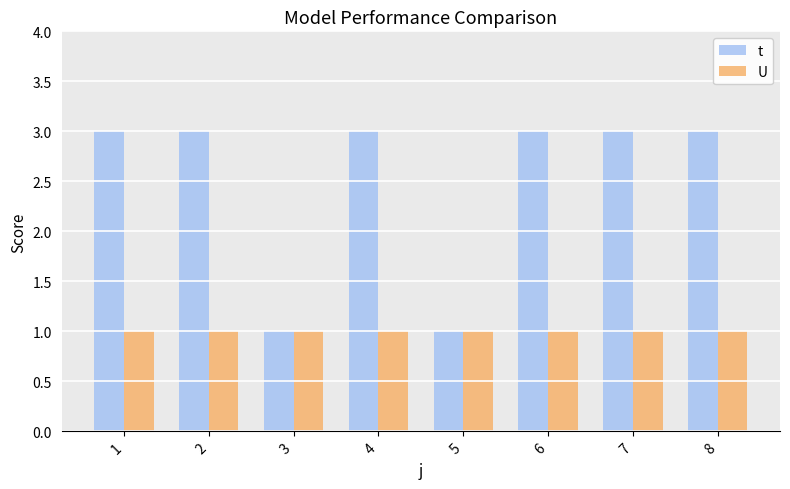

Which series changed the most between 1 and 5?

t